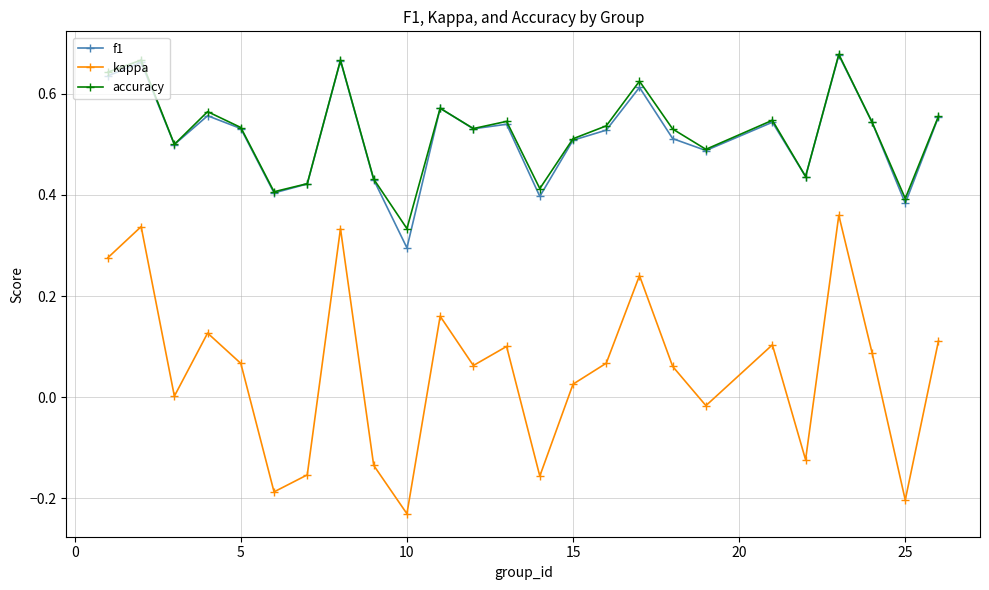

How many interior local valleys does the kappa series have?

8